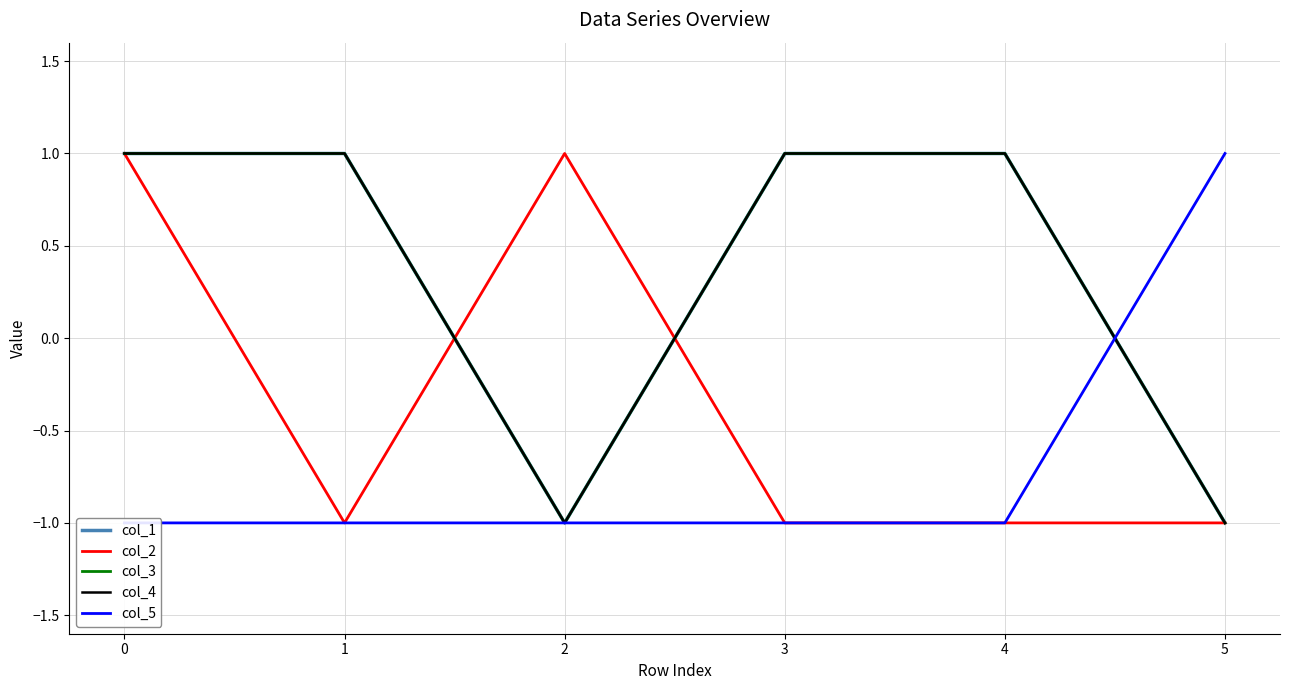

Which series has the widest spread of values?

col_1